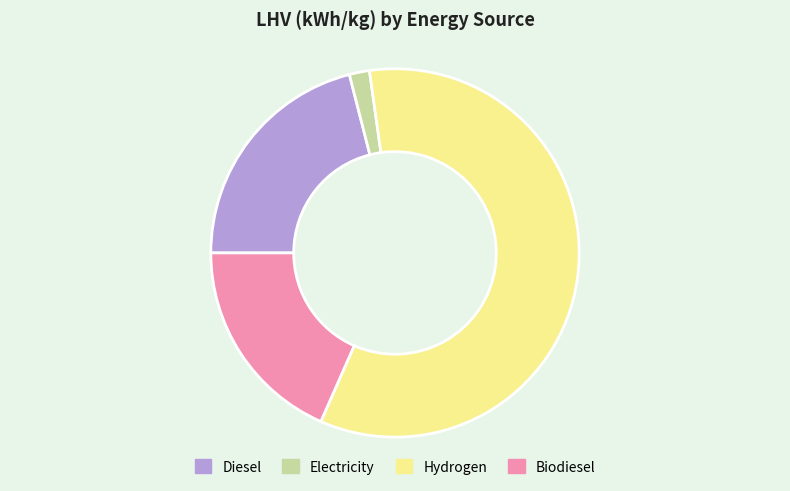

Between Diesel and Electricity, which is larger?

Diesel